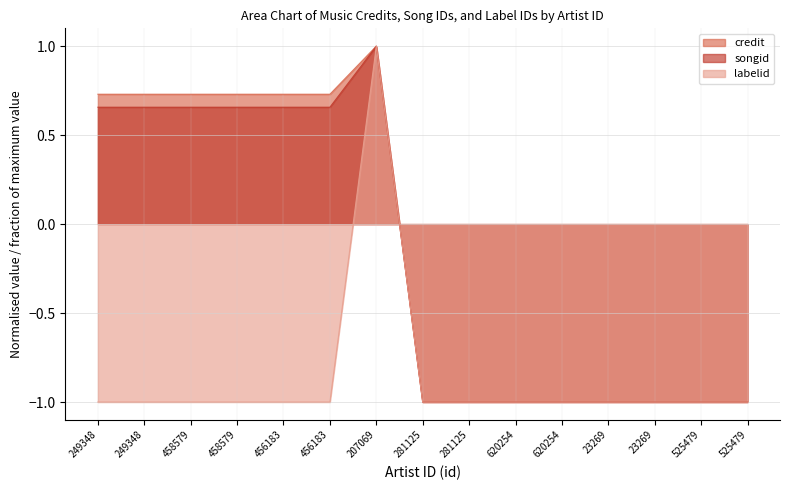

Which label corresponds to the smallest value in the chart?

281125